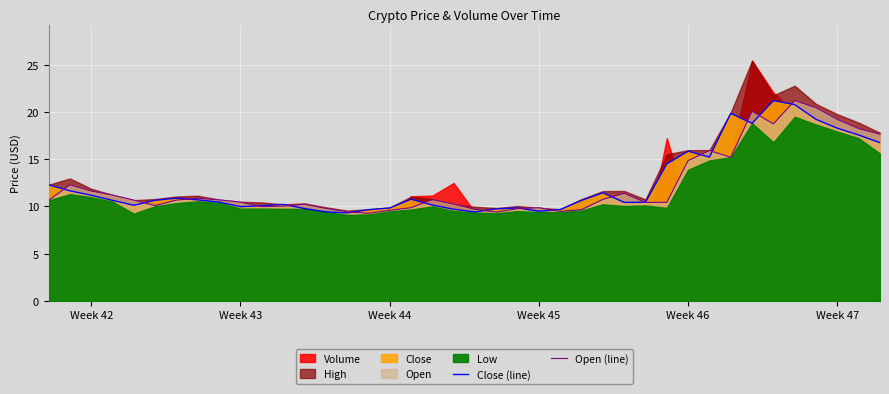

The Open (line) series shows 19.2 at Week 47. True or false?

True